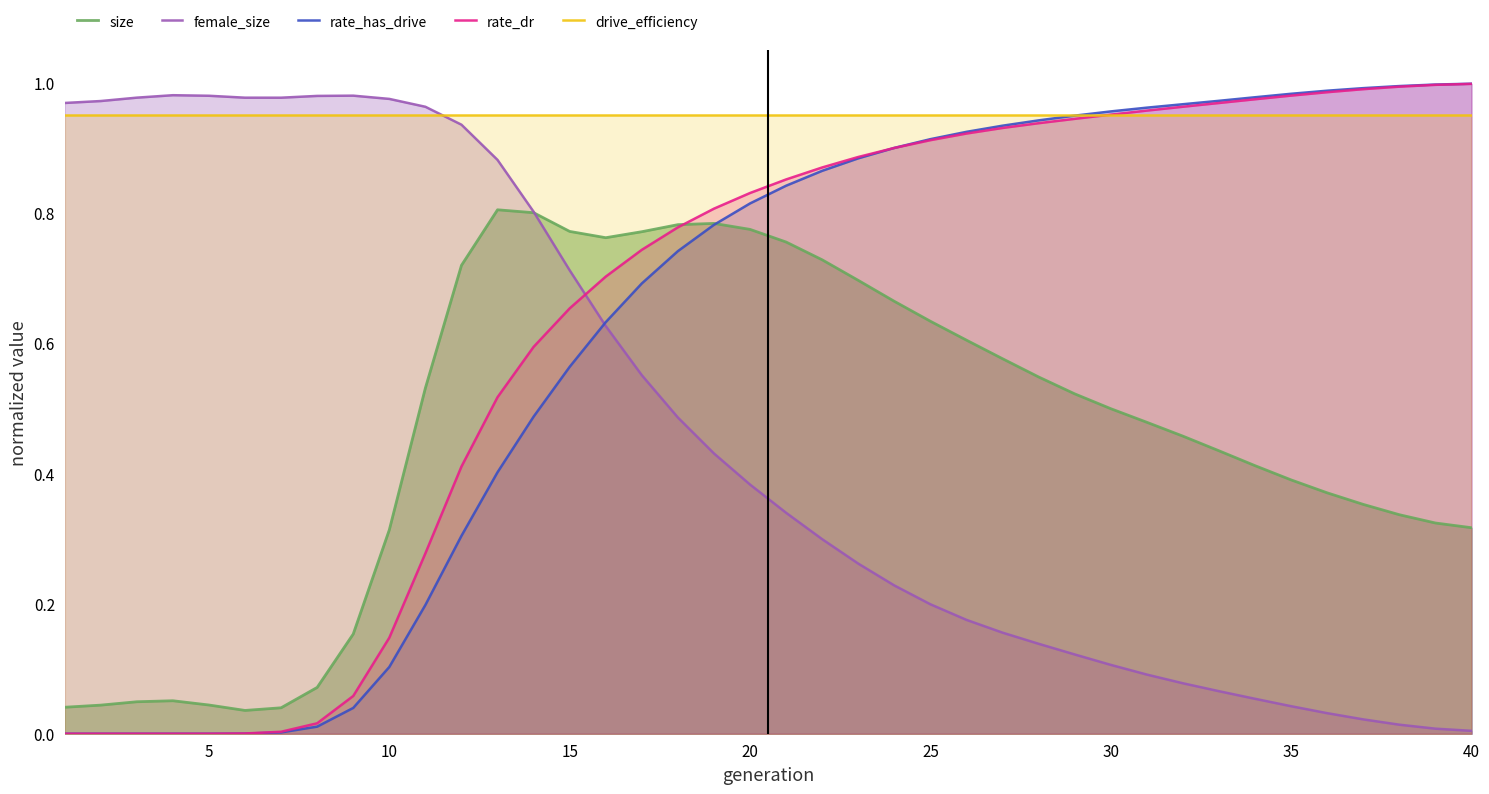

True or false: size and drive_efficiency intersect in this chart.

False